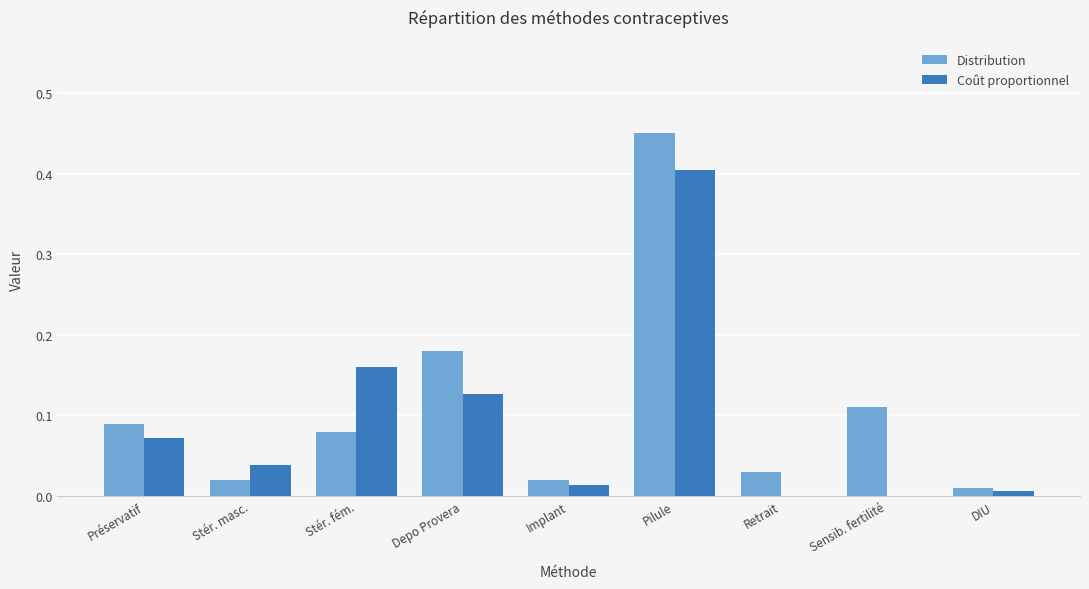

Between Implant and Sensib. fertilité, which series saw the biggest shift?

Distribution